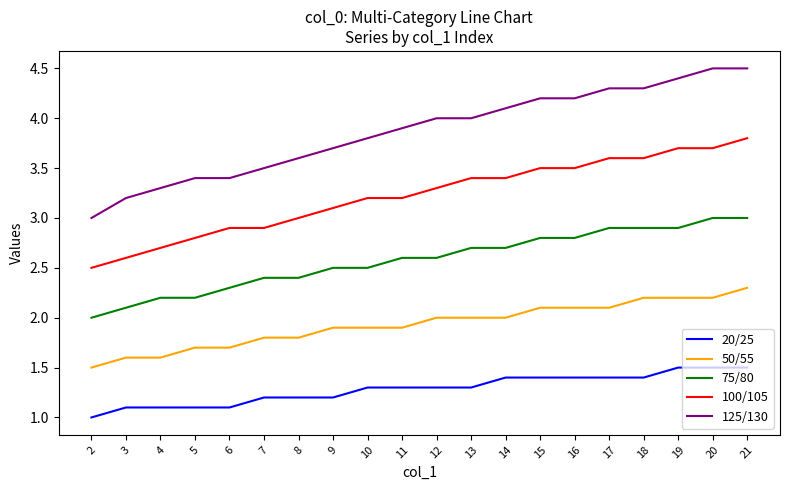

What is the spread (max minus min) of values at 3?

2.1